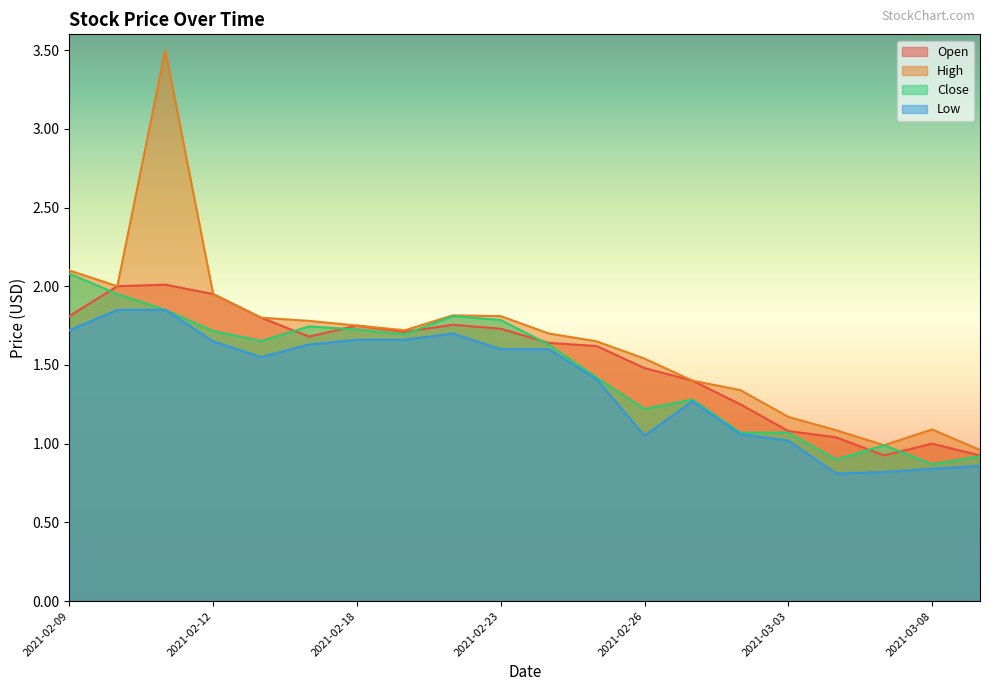

What is the value of the High point at the 4th from the left?

1.9